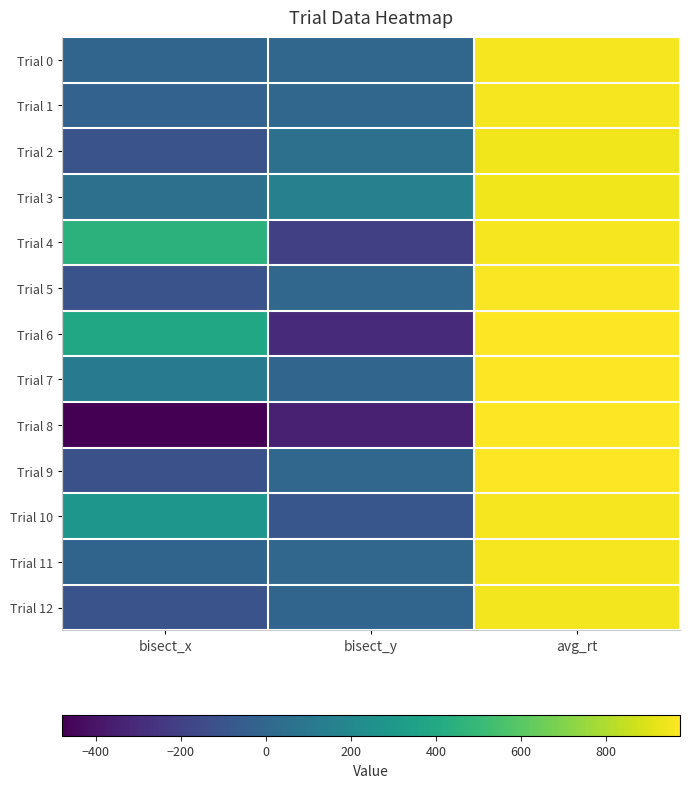

At bisect_x, list the series in order from largest to smallest.

Trial 4, Trial 6, Trial 10, Trial 7, Trial 3, Trial 0, Trial 11, Trial 1, Trial 12, Trial 2, Trial 5, Trial 9, Trial 8